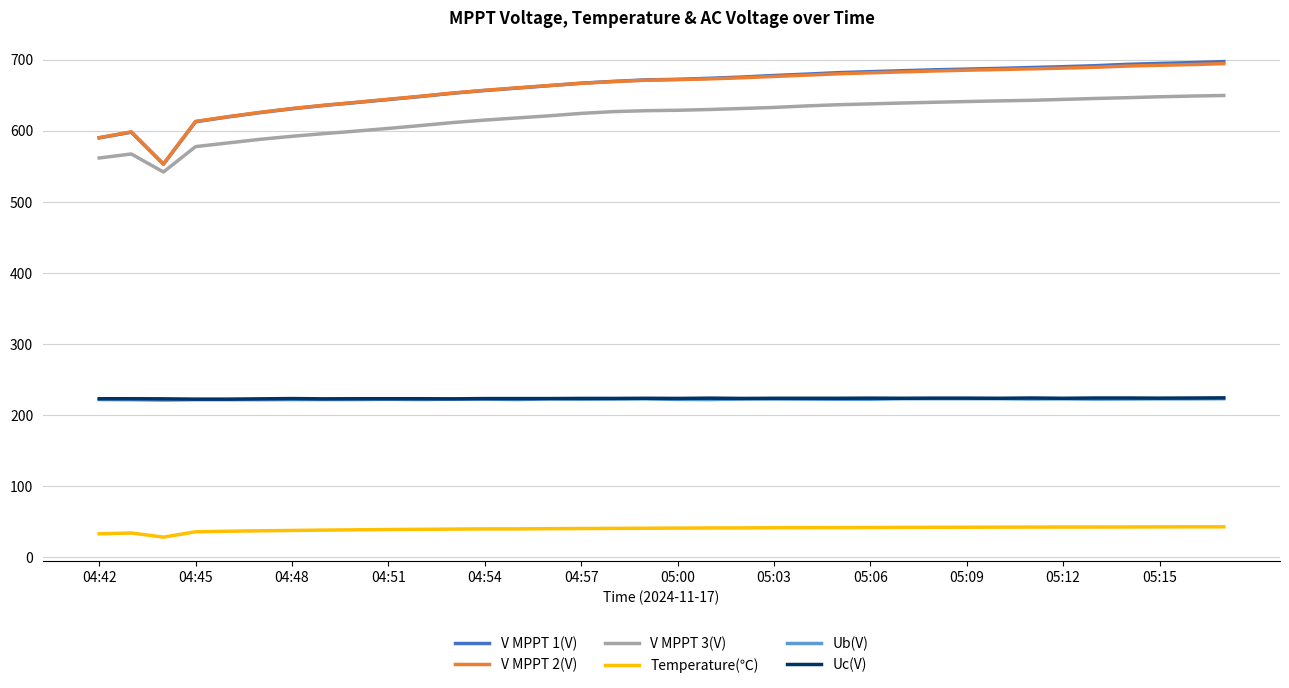

Which series has the widest spread of values?

V MPPT 1(V)